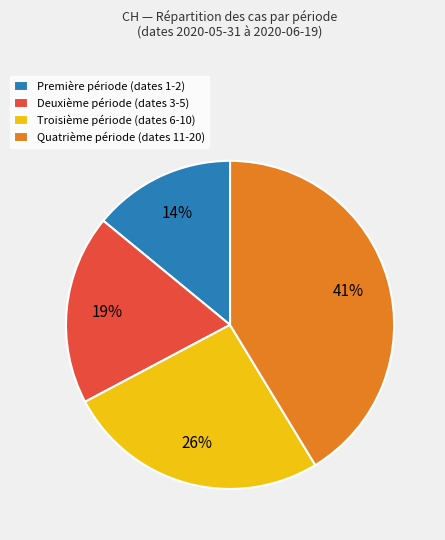

Is there a majority slice in this chart?

No